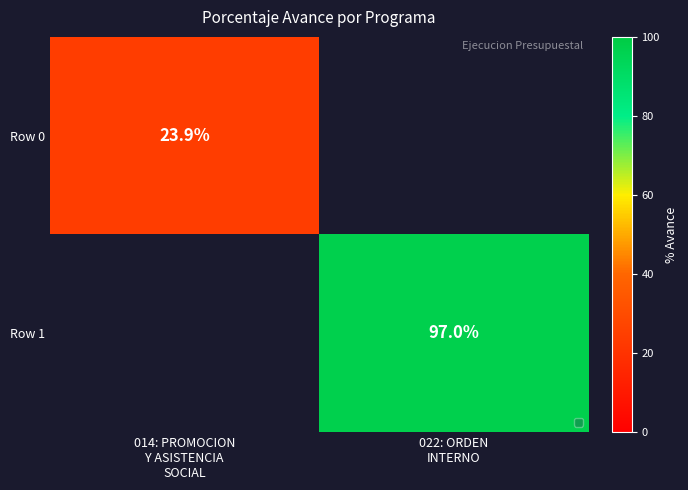

How many data points does each series have?

2